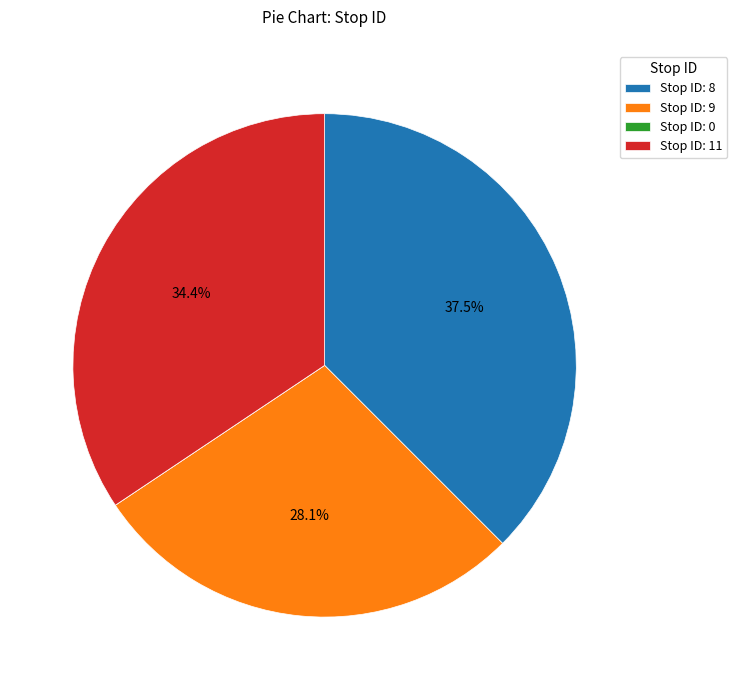

Is there a majority slice in this chart?

No